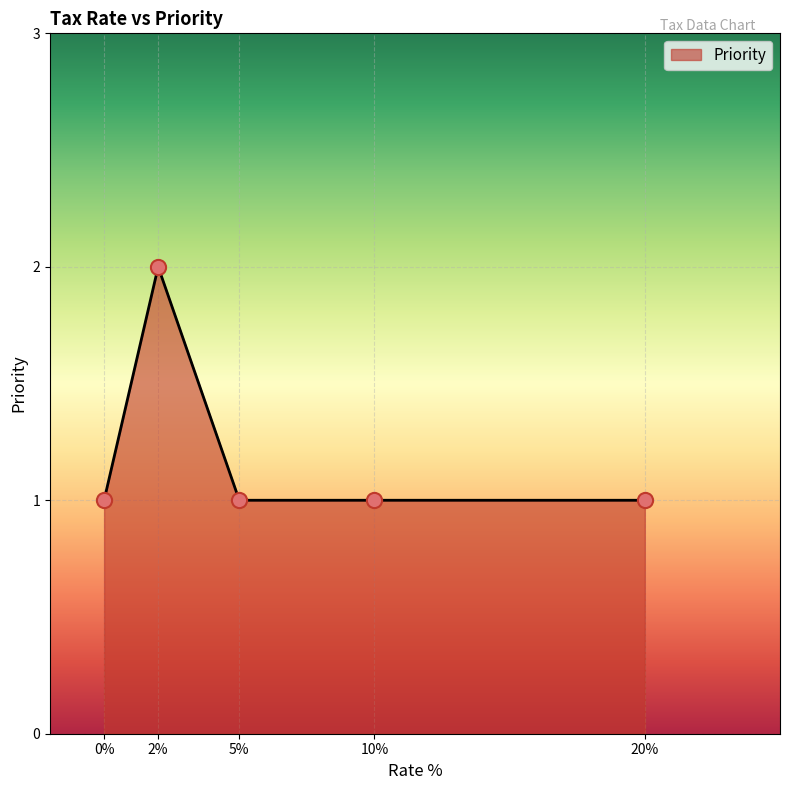

What is the ratio of the value at 5% to the value at 20%?

1.0